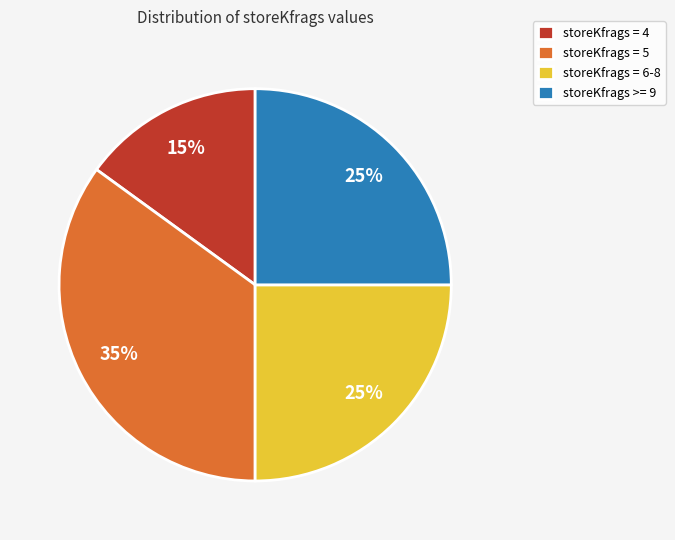

Which slice is the smallest?

storeKfrags = 4